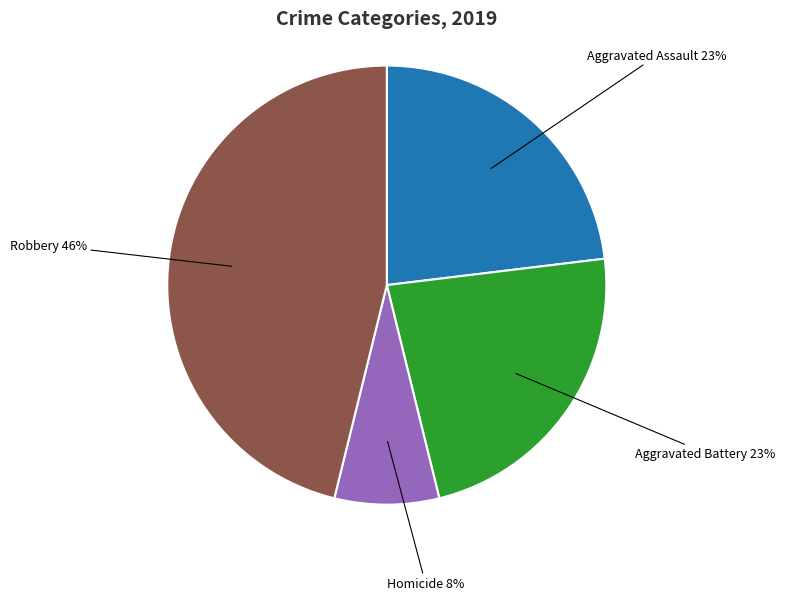

How many slices are in this pie chart?

4